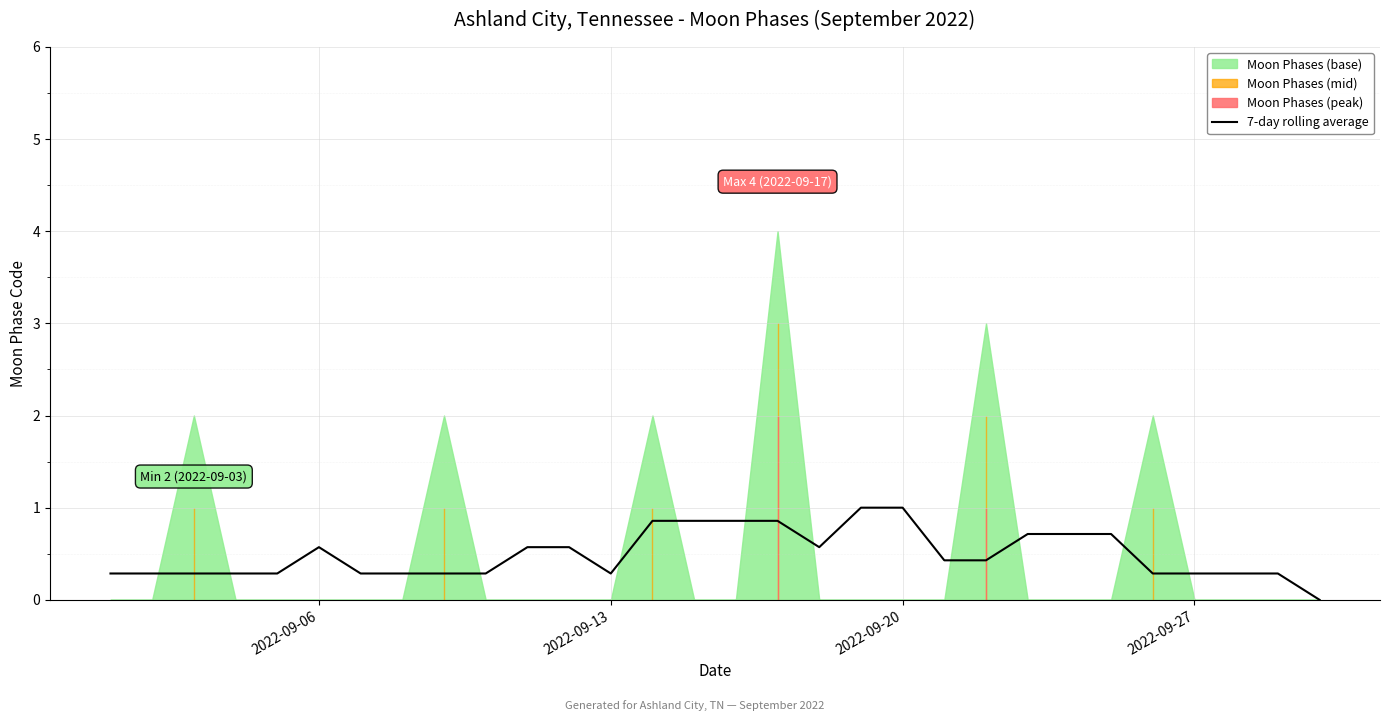

What is the highest value of the 7-day rolling average series?

1.0